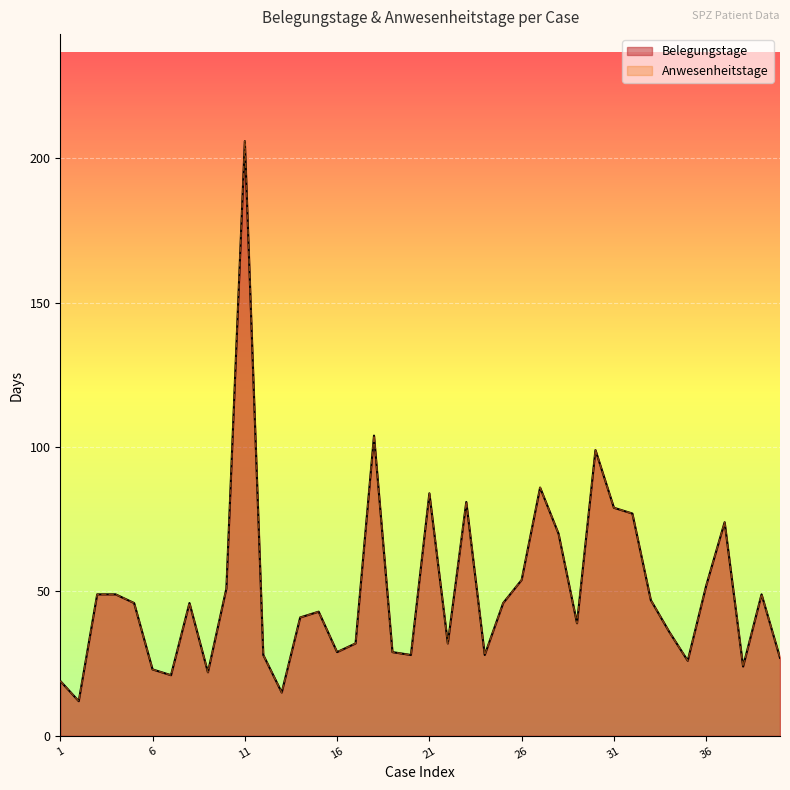

True or false: Belegungstage and Anwesenheitstage cross at least once.

False